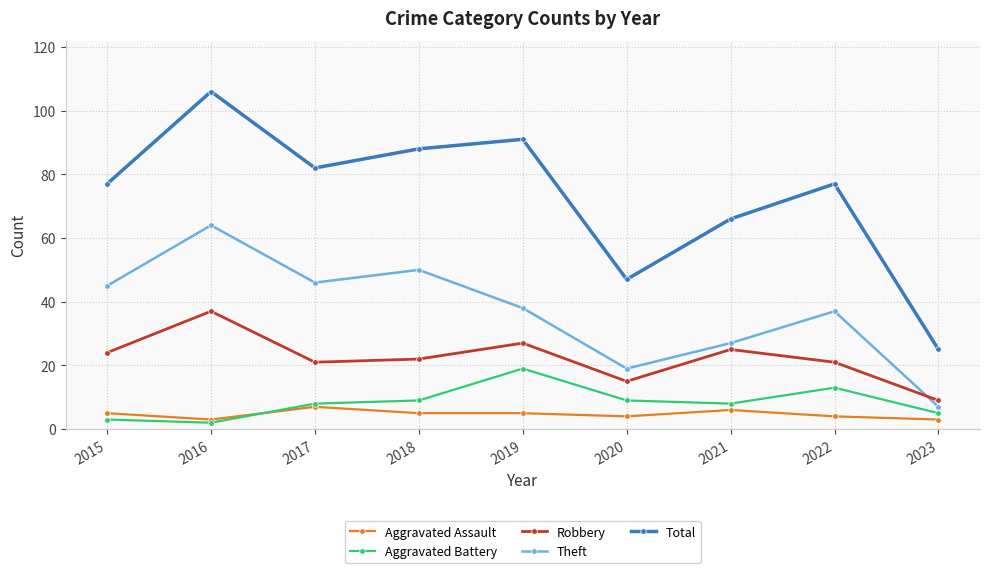

At which label does Aggravated Battery reach its minimum?

2016